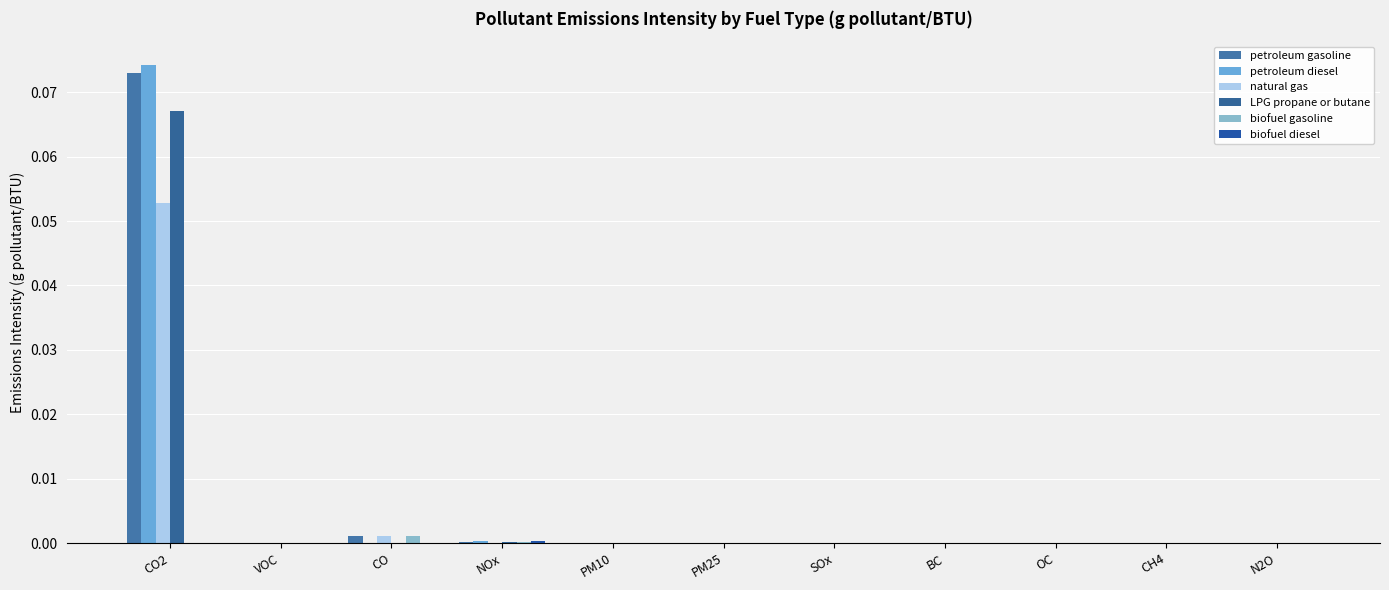

What is the label of the 1st bar from the right?

N2O